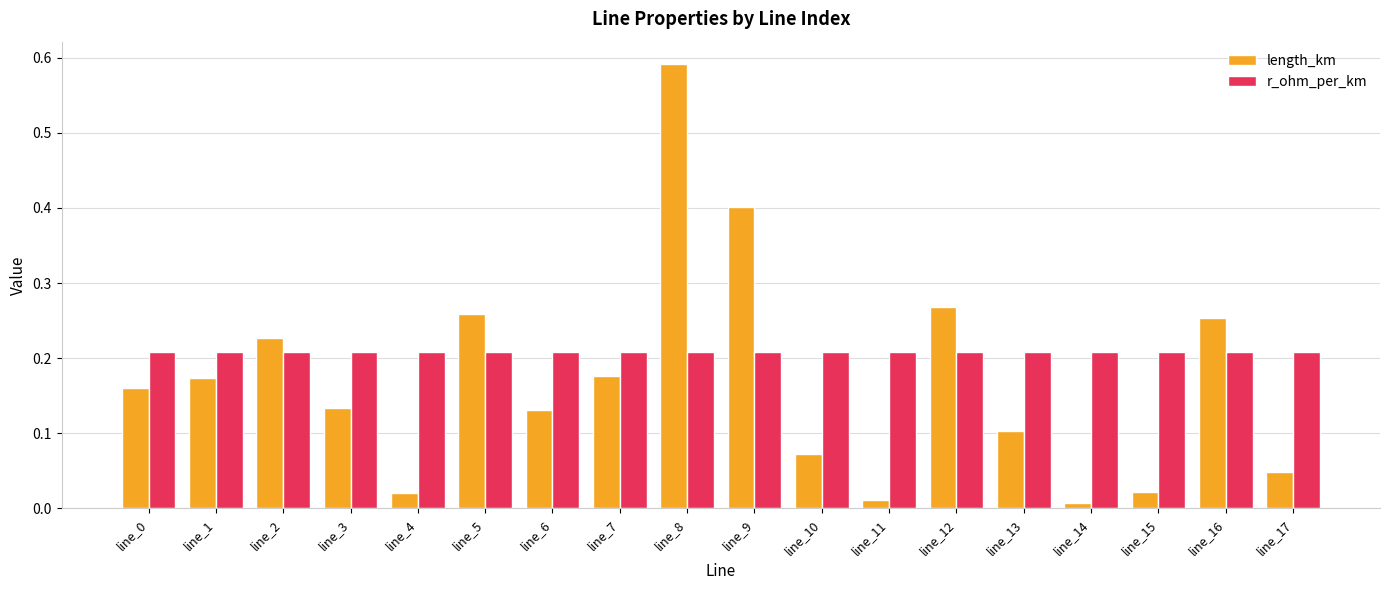

The r_ohm_per_km series shows 0.3 at line_15. True or false?

False